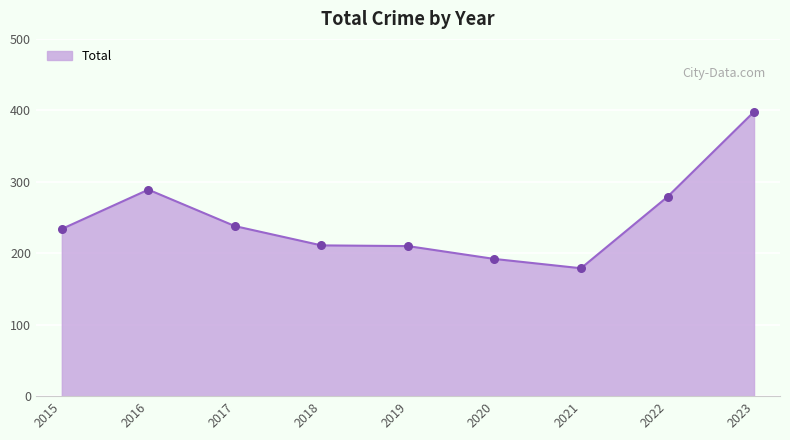

What is the change in value from 2019 to 2021?

-31